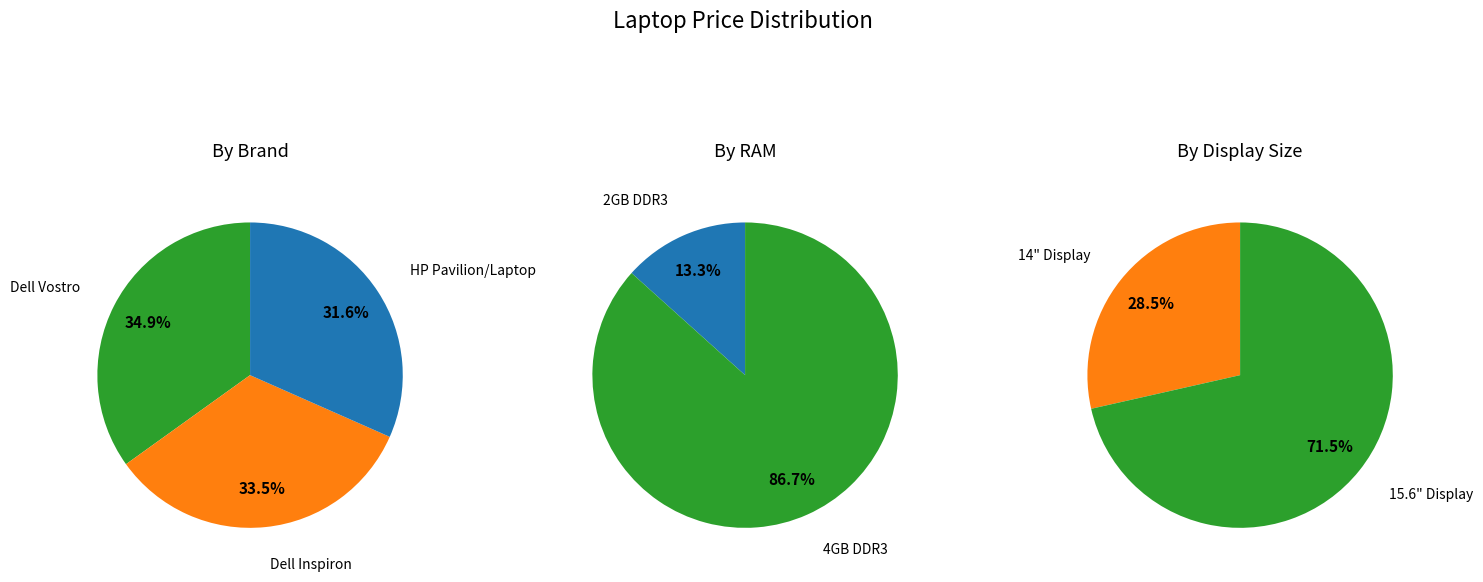

Is it true that DELL Inspiron 15 3537 is 21% of the pie?

False